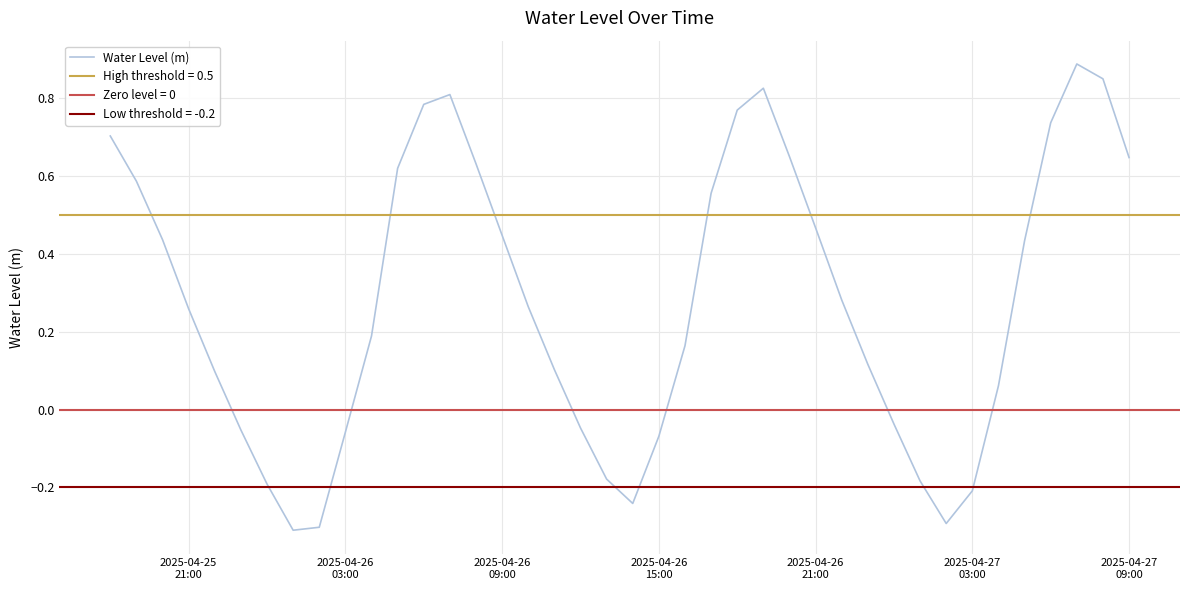

What is the lowest value of the Water Level (m) series?

-0.3